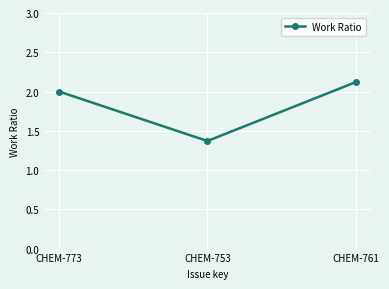

Does the chart have visible grid lines?

Yes